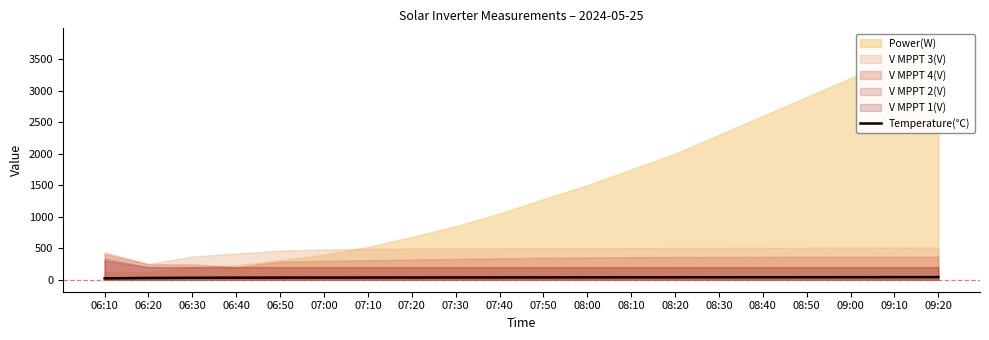

Which category has the highest value across all series?

09:20